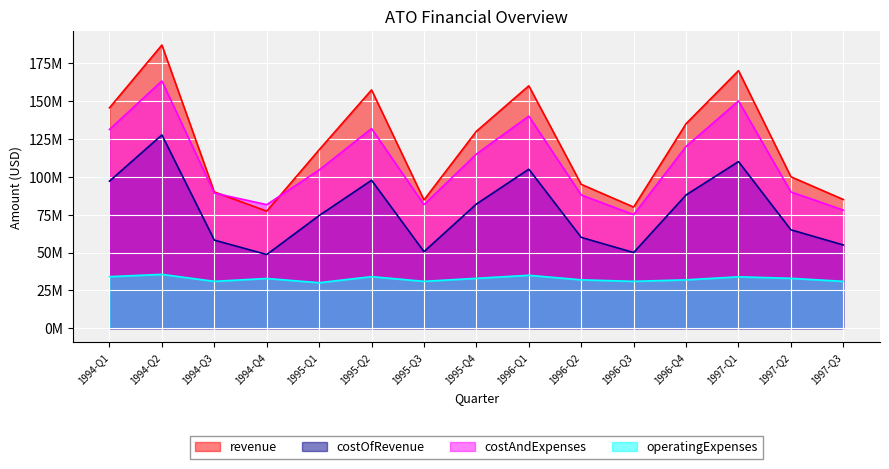

Which category has the highest value across all series?

1994-Q2